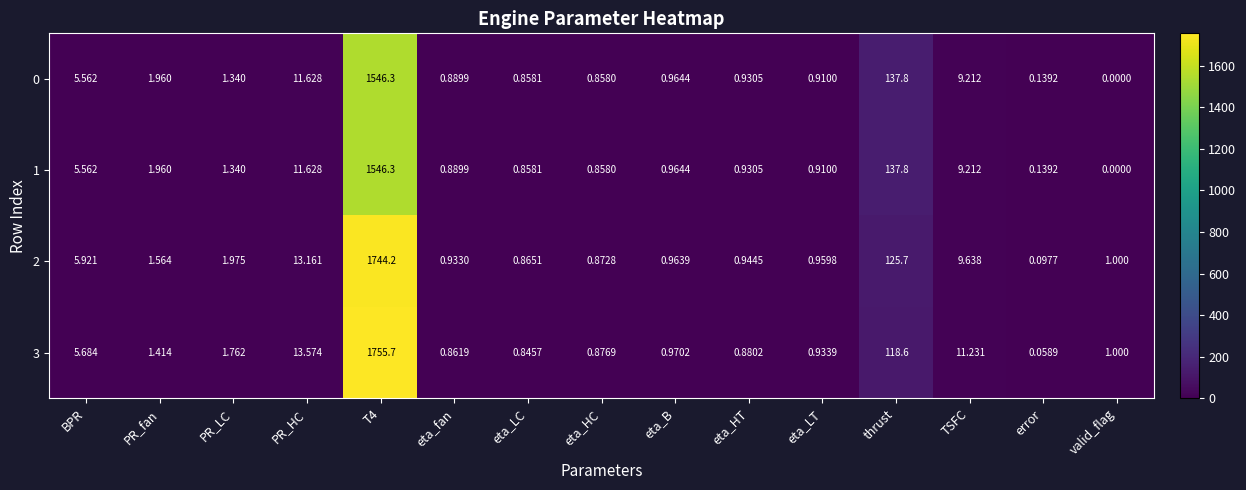

Which category has the lowest value across all series?

valid_flag